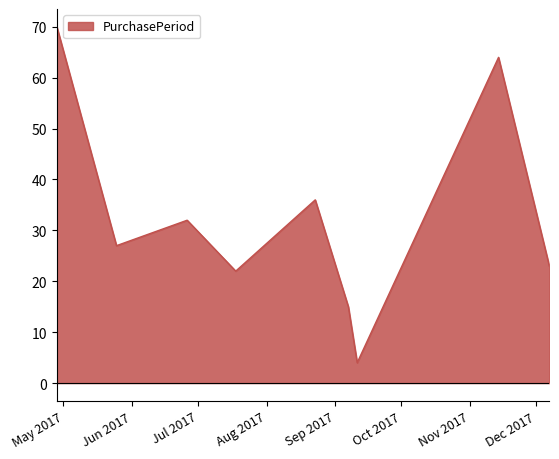

What is the maximum value shown in the chart?

70